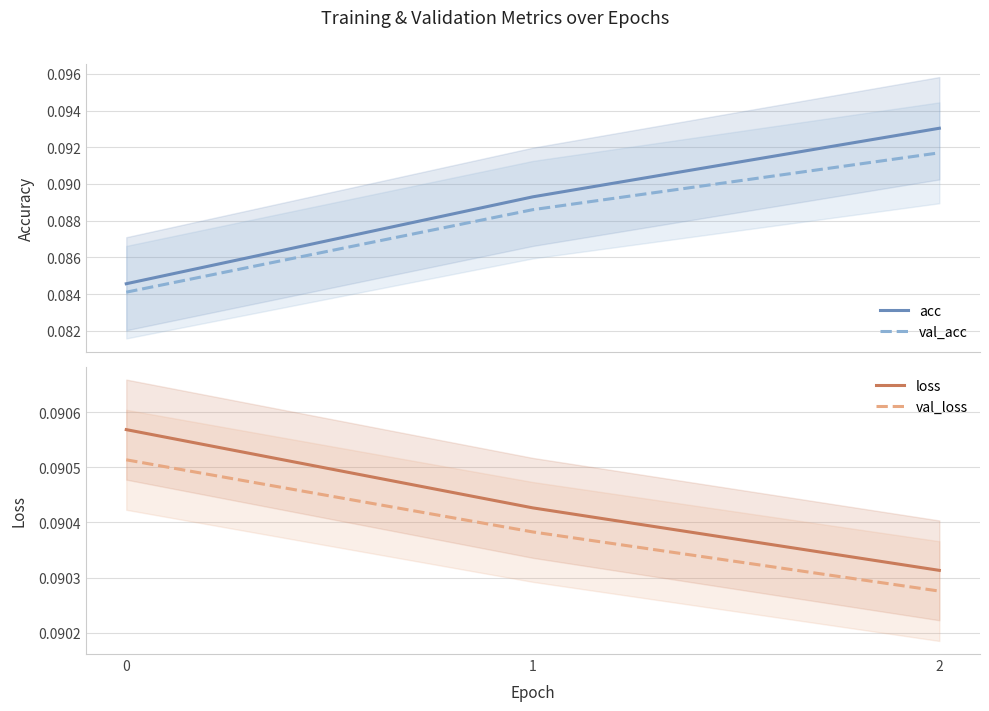

Rank the categories by val_loss value from lowest to highest.

2, 1, 0